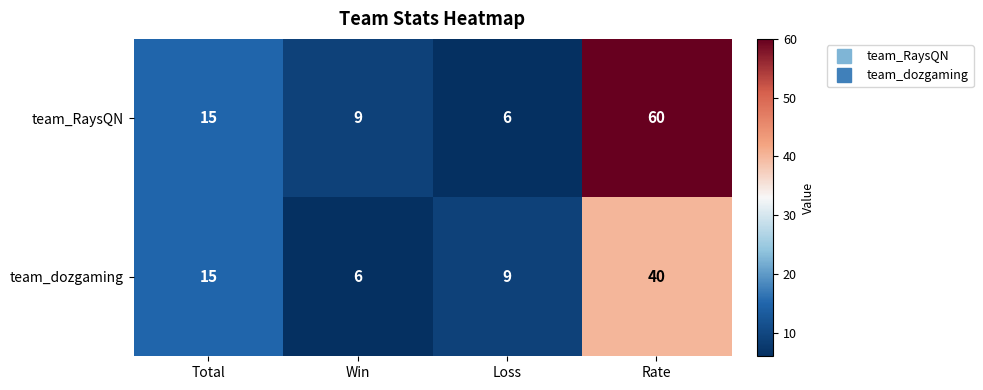

What value does the team_dozgaming series have at Win?

6